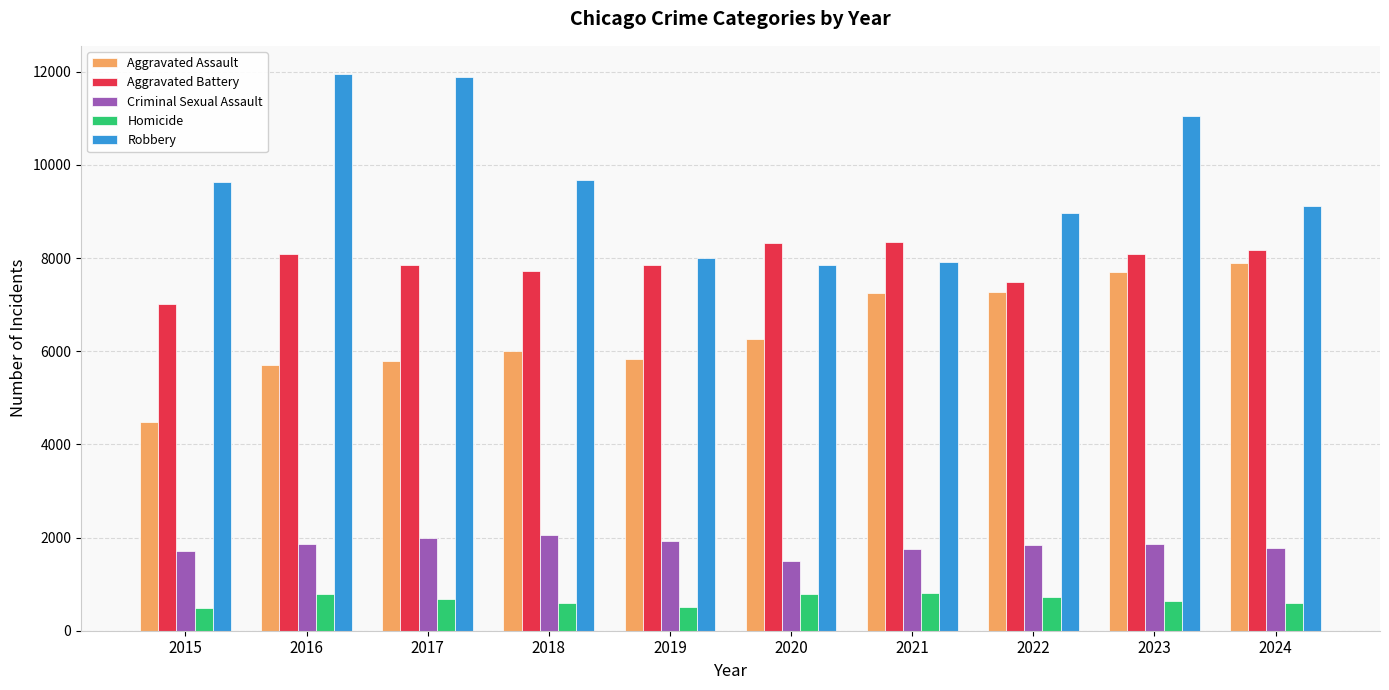

What is the value of the Robbery bar at the 4th from the left?

9681